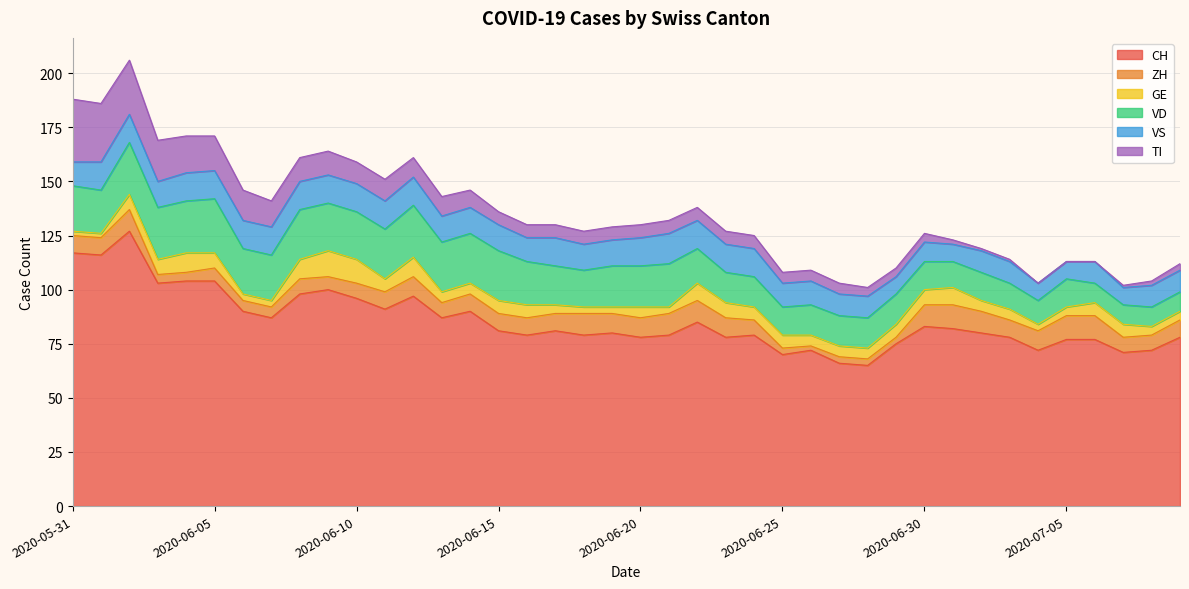

Which category has the lowest value in the CH series?

2020-06-28